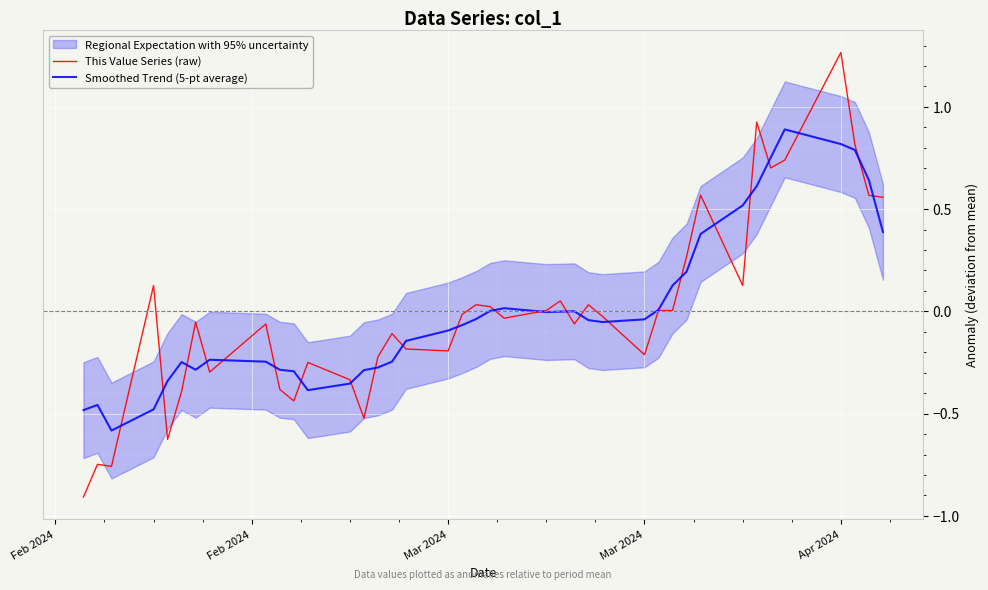

How many categories are shown in the chart?

40